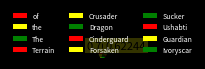

Is it true that Guardian is 3% of the pie?

True